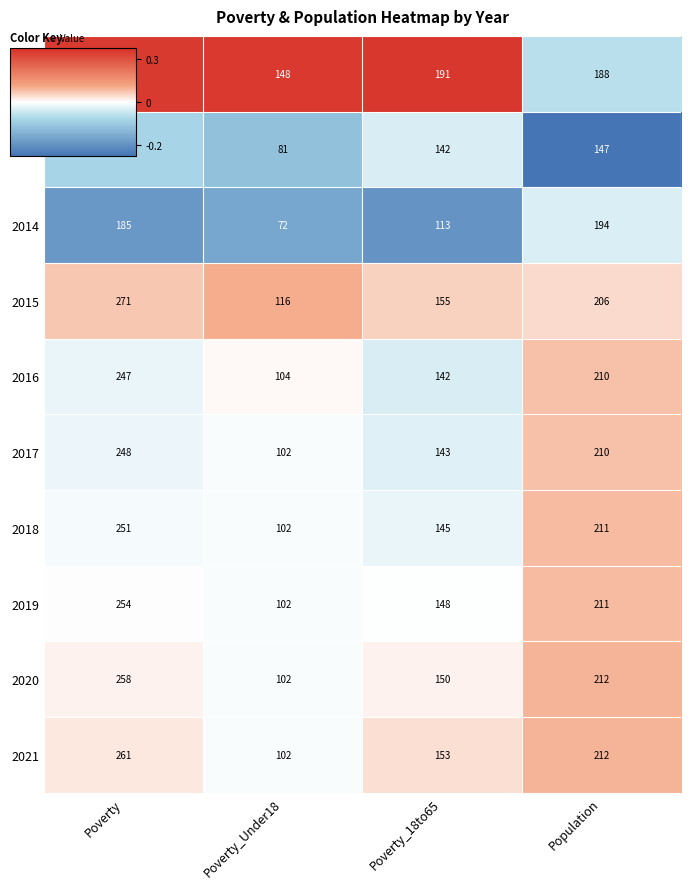

Is it true that 2012 equals 310 at Population?

False